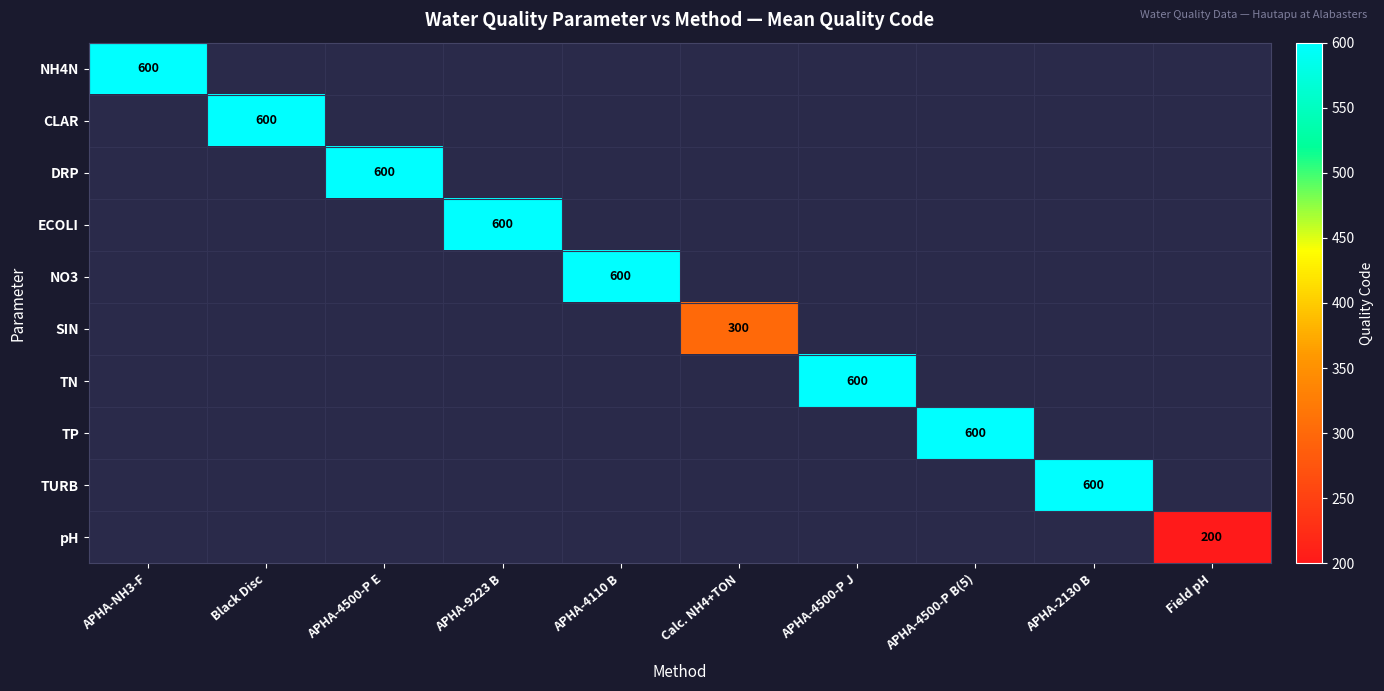

The NH4N series shows 299 at APHA-NH3-F. True or false?

False